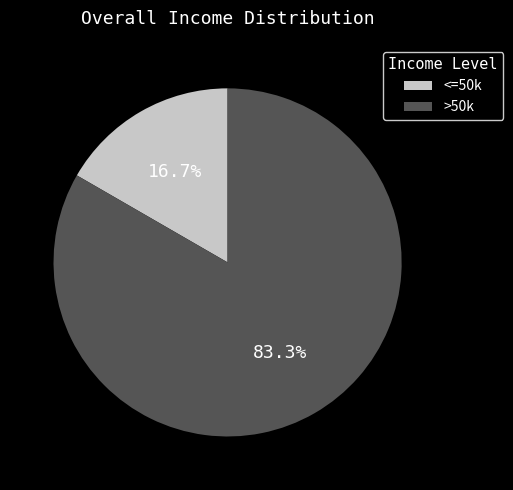

Is <=50k the majority of the pie?

No